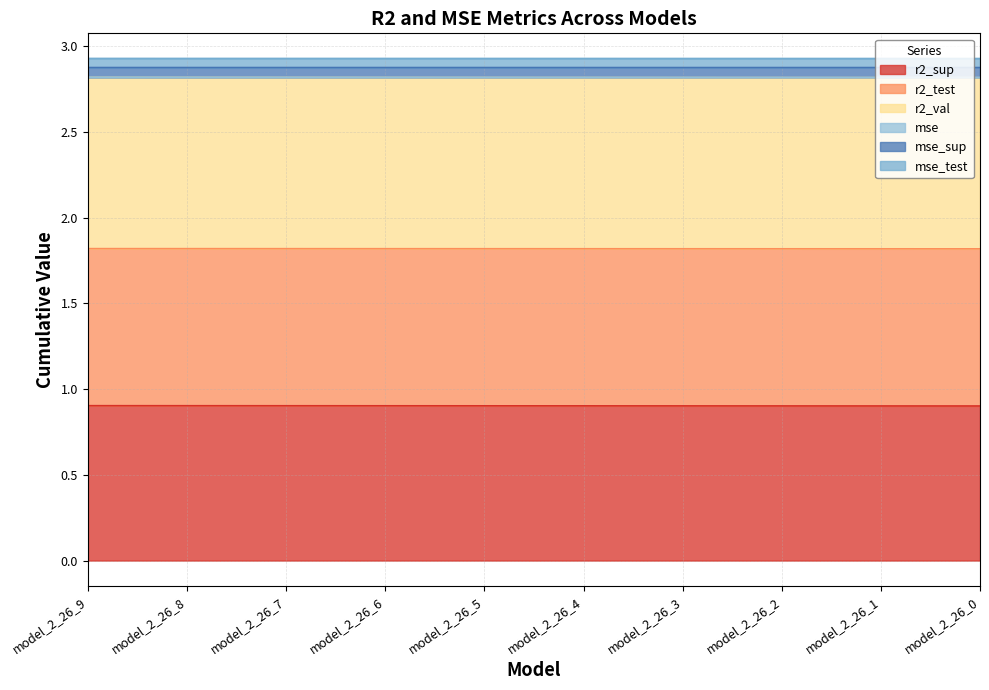

The value of mse_test at model_2_26_8 is 4.6. True or false?

False